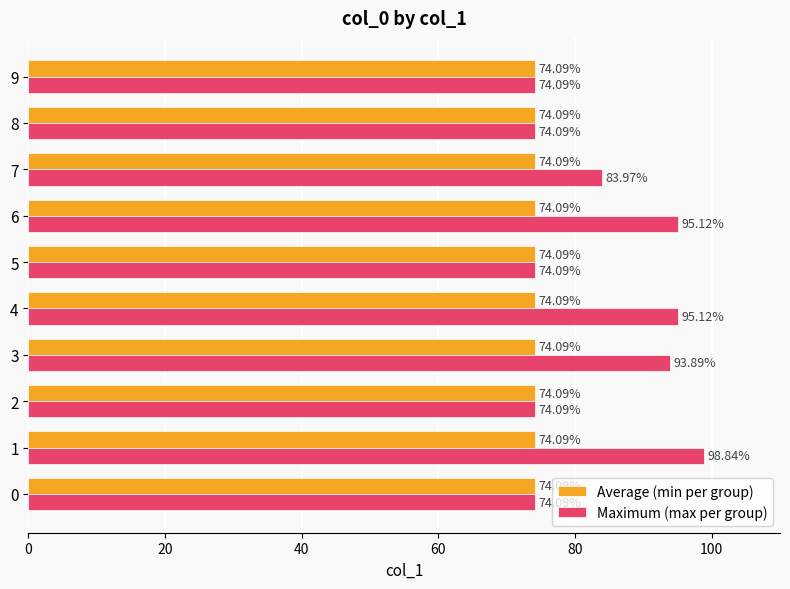

Which series changed the most between 2 and 3?

Maximum (max per group)